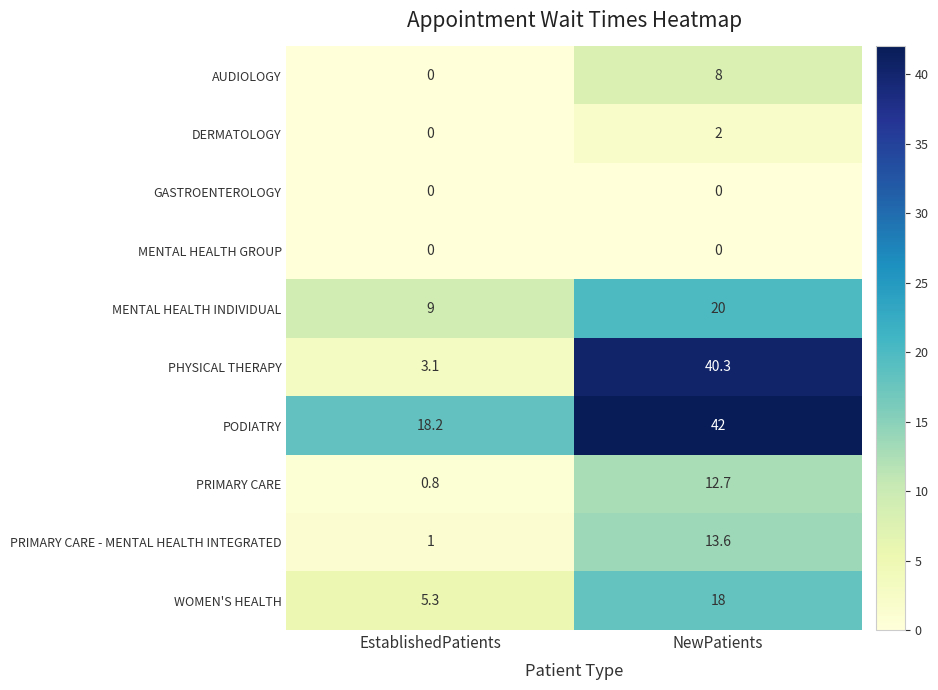

How many categories are shown in the chart?

2